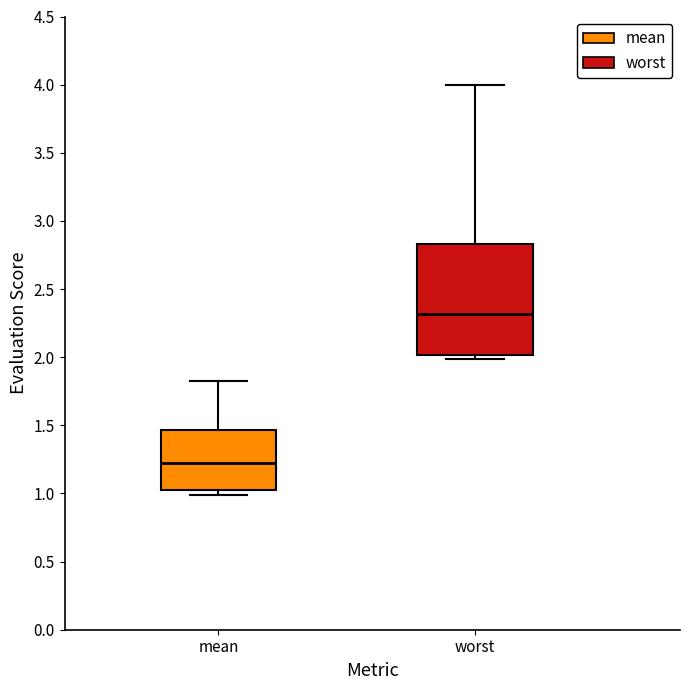

Which box's median line is the lowest?

mean